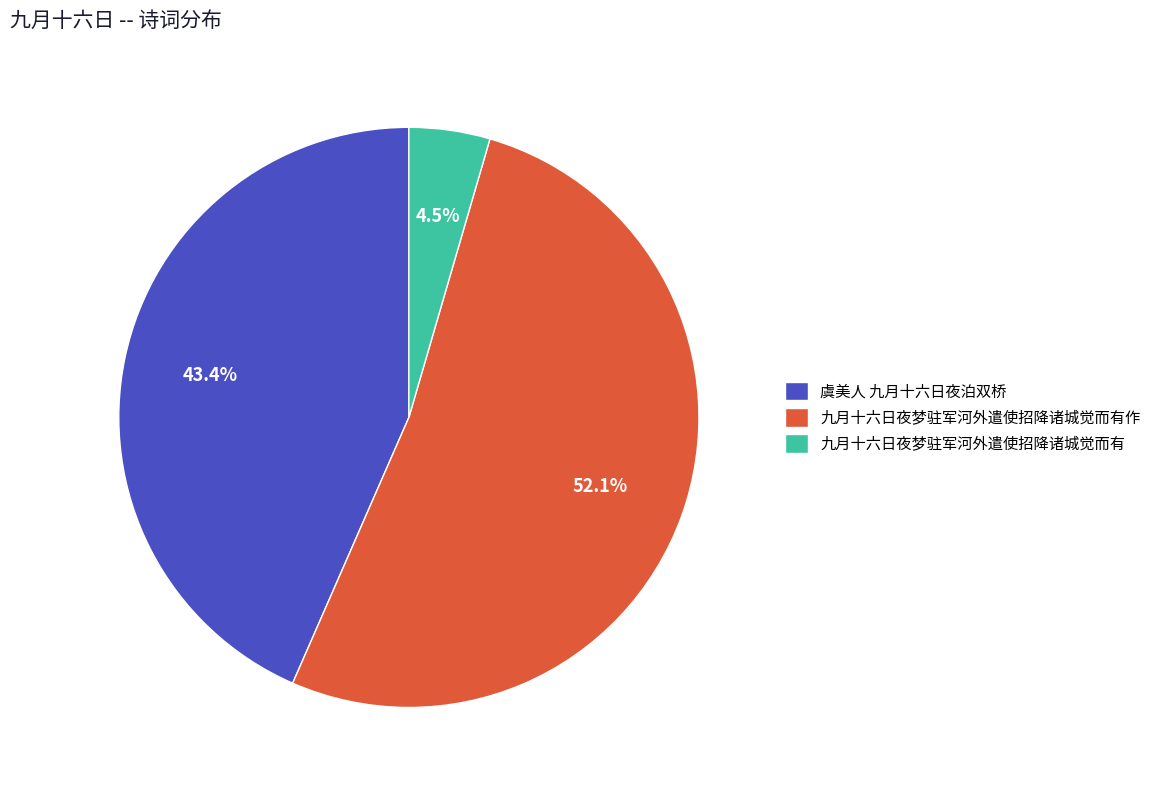

Is there a majority slice in this chart?

Yes